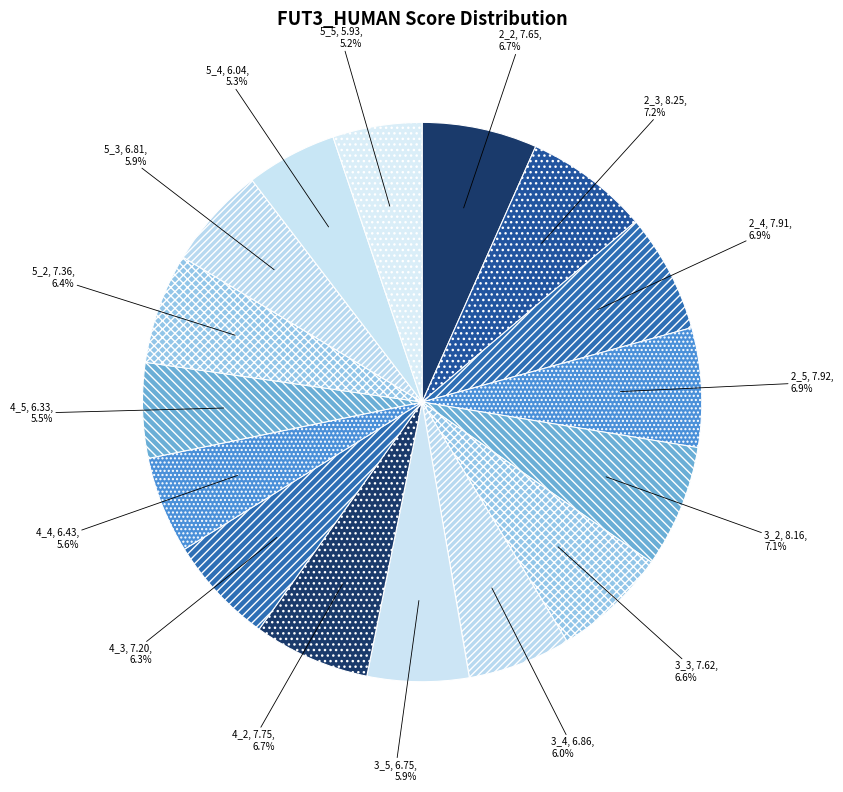

To the nearest percent, what is the average slice percentage?

6%